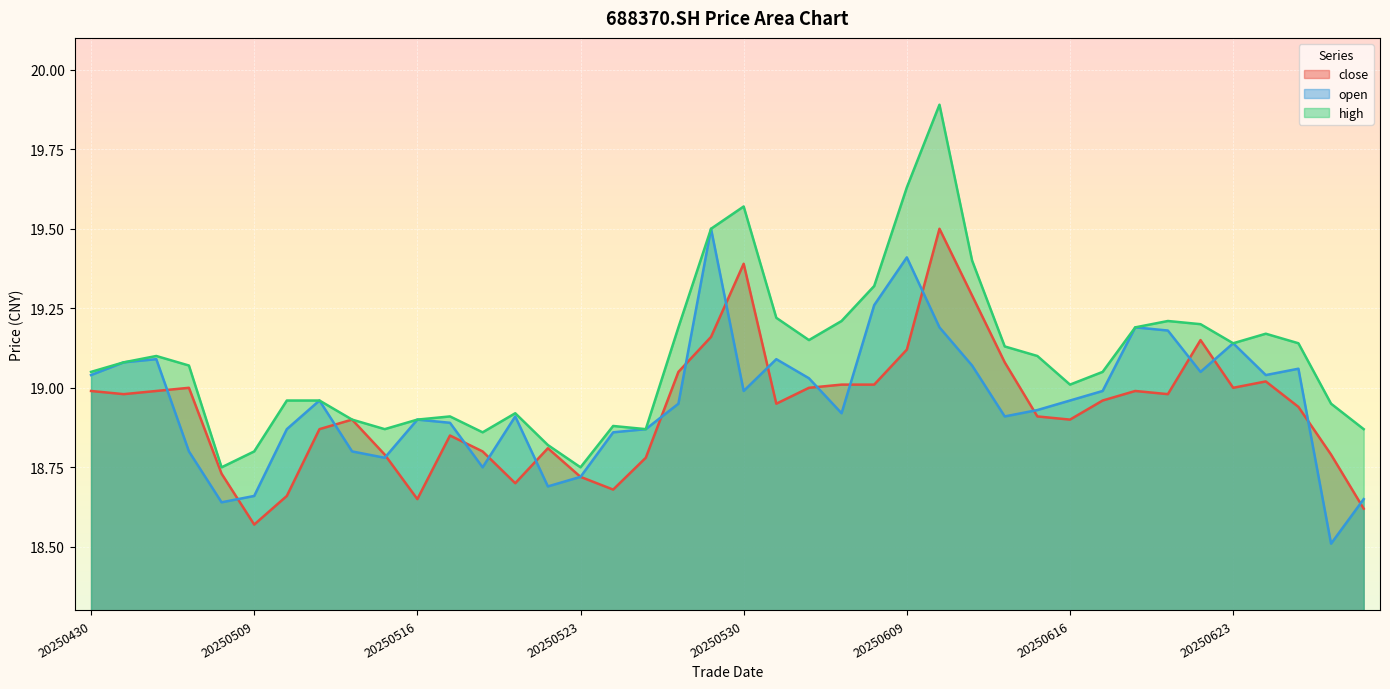

Is it true that high equals 18.9 at 20250519?

True